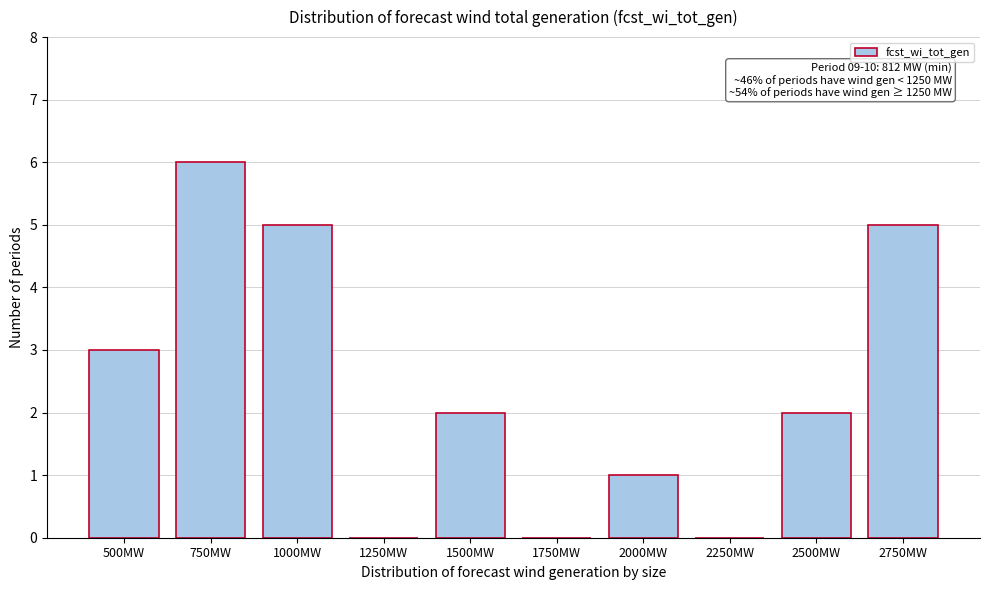

Reading left to right, what are all the values shown in this chart?

500MW=3	750MW=6	1000MW=5	1250MW=0	1500MW=2	1750MW=0	2000MW=1	2250MW=0	2500MW=2	2750MW=5